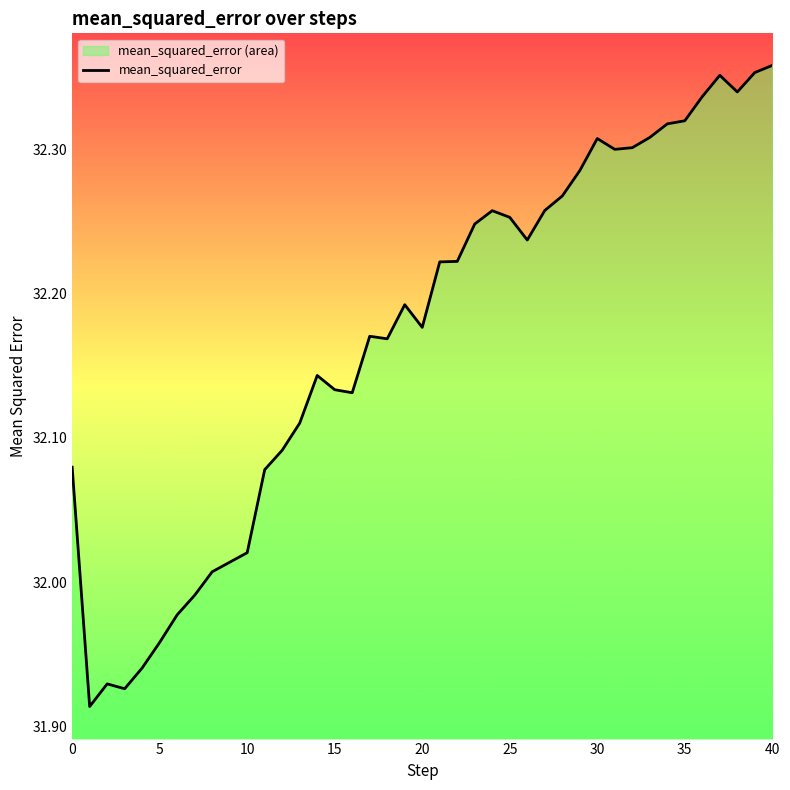

How many lines are shown in the chart?

1